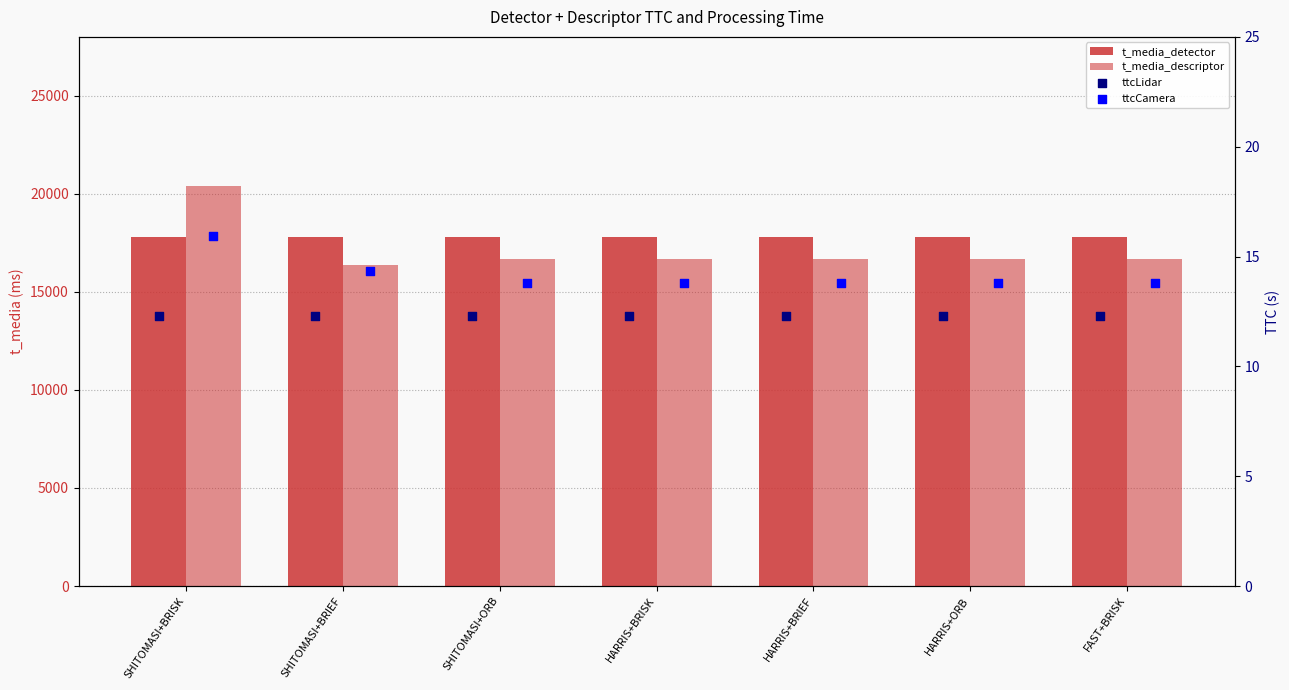

At how many categories does at least one series exceed 7389?

7